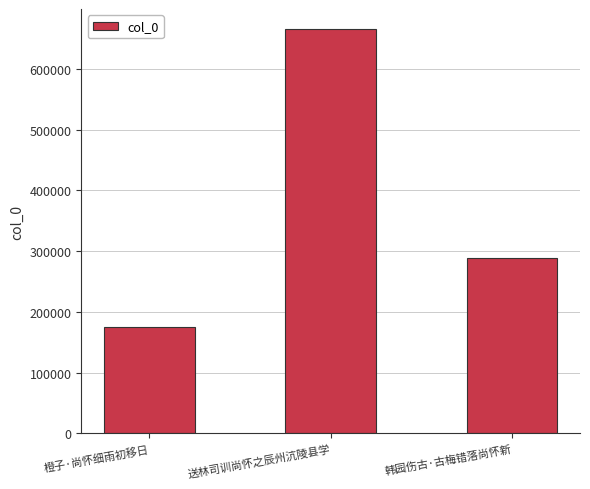

What is the smallest value displayed?

175262